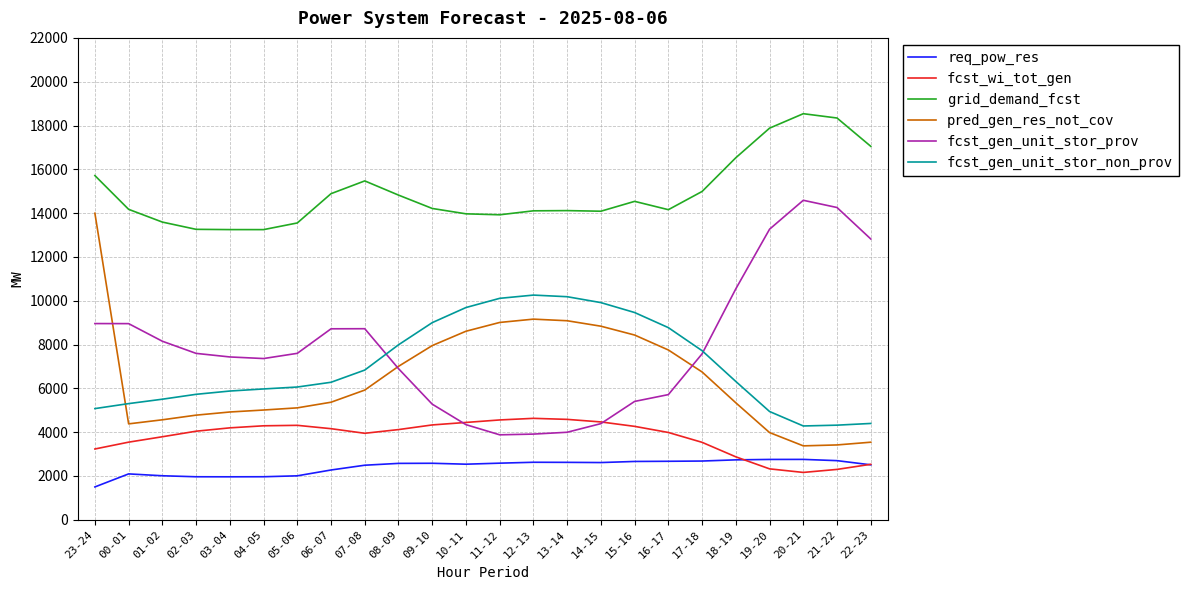

What is the total value across all series at 16-17?

43053